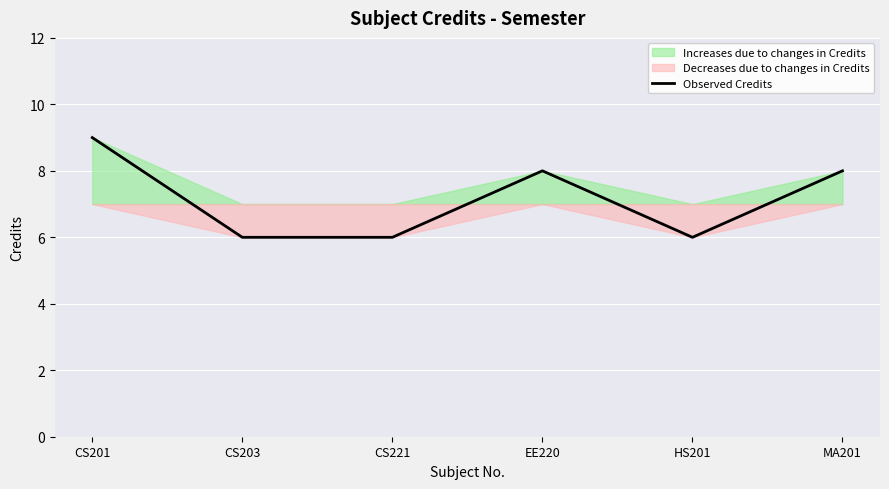

How many data points are less than 8?

3